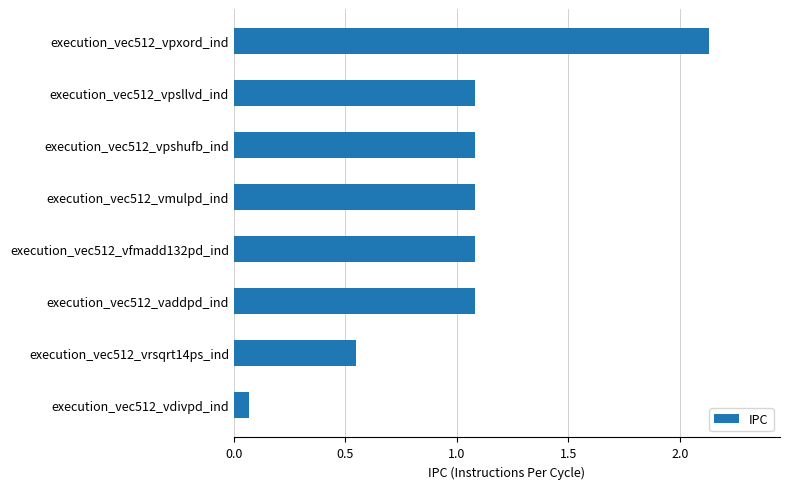

What is the sum of all values?

8.2